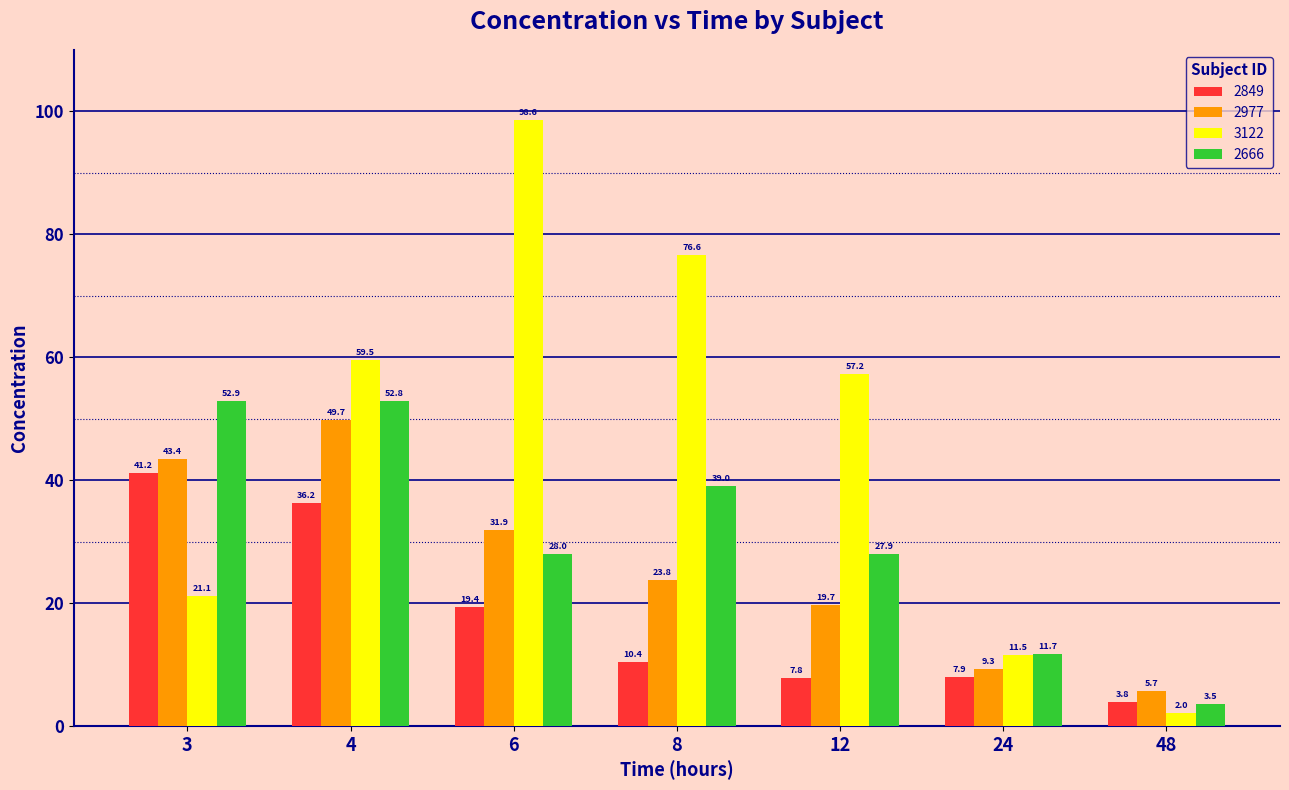

What is the greatest value displayed?

98.6